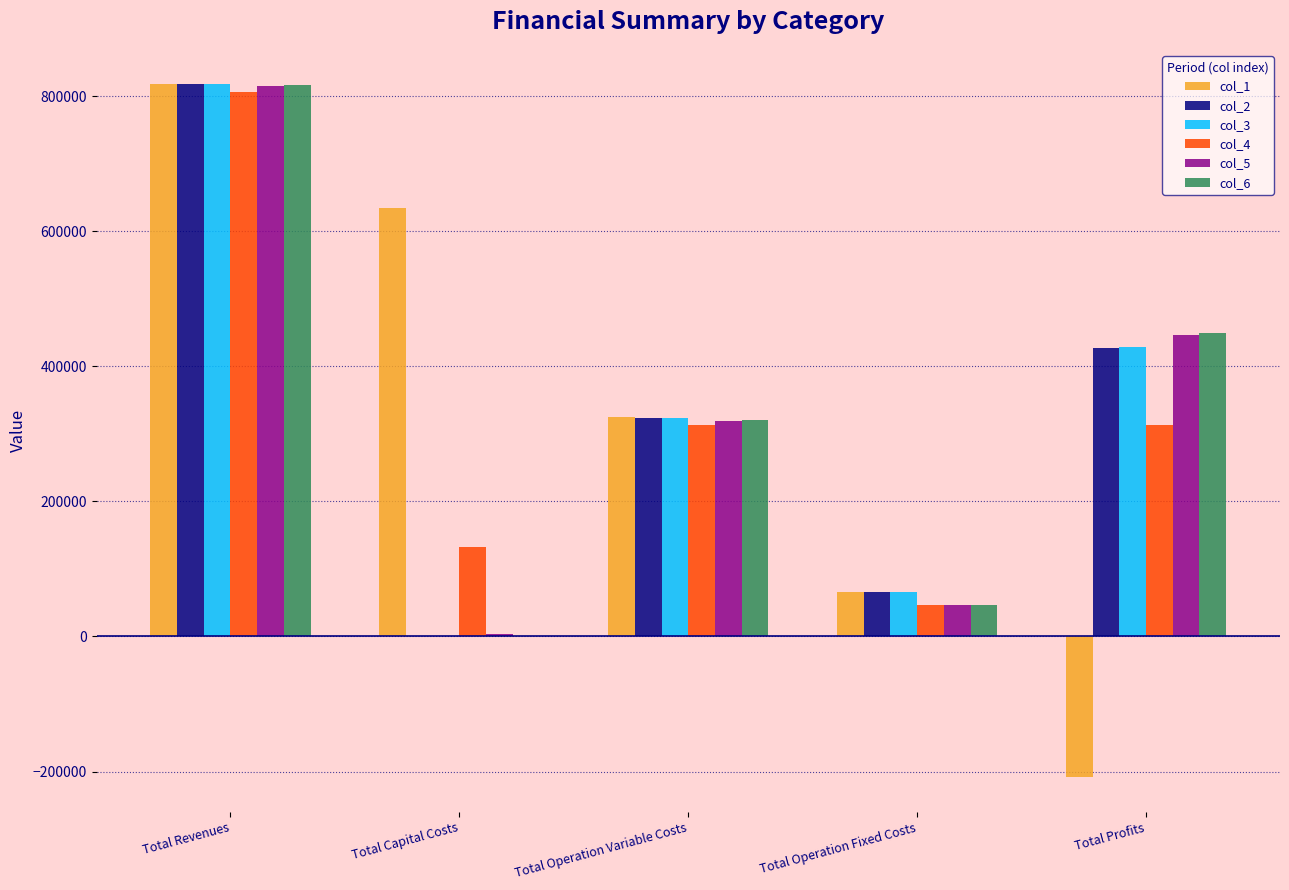

Between Total Operation Variable Costs and Total Profits, which series saw the biggest shift?

col_1